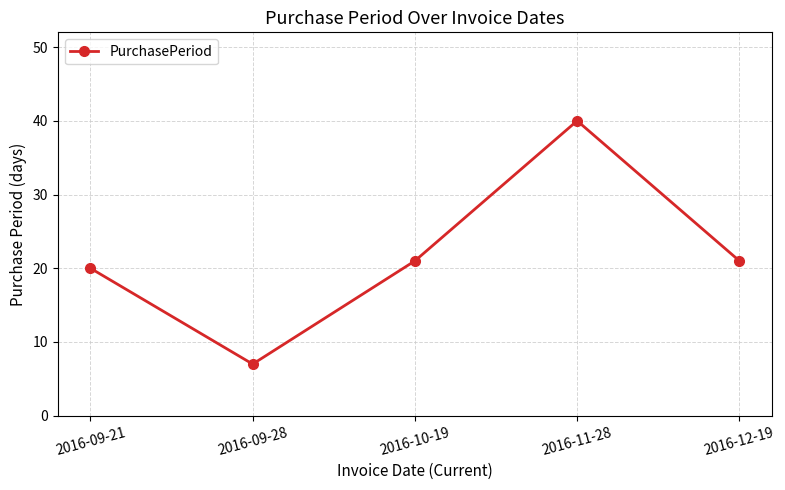

Between 2016-09-28 and 2016-09-21, which is larger?

2016-09-21